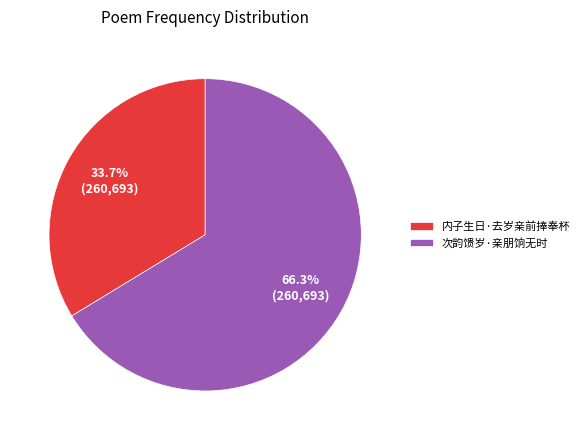

To the nearest percent, what is the difference between the 内子生日·去岁亲前捧奉杯 and 次韵馈岁·亲朋饷无时 slice percentages?

33%